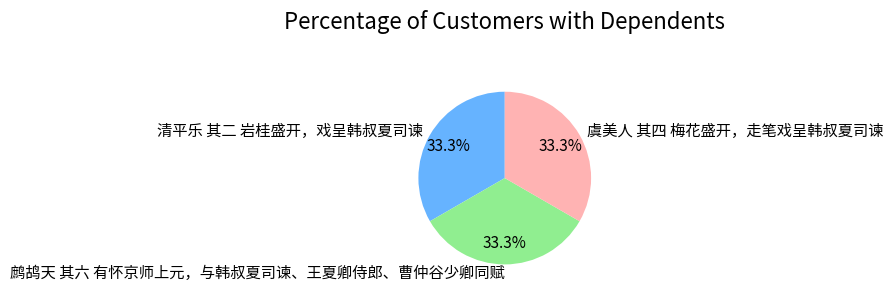

The 鹧鸪天 其六 有怀京师上元，与韩叔夏司谏、王夏卿侍郎、曹仲谷少卿同赋 slice represents 19% of the pie. True or false?

False